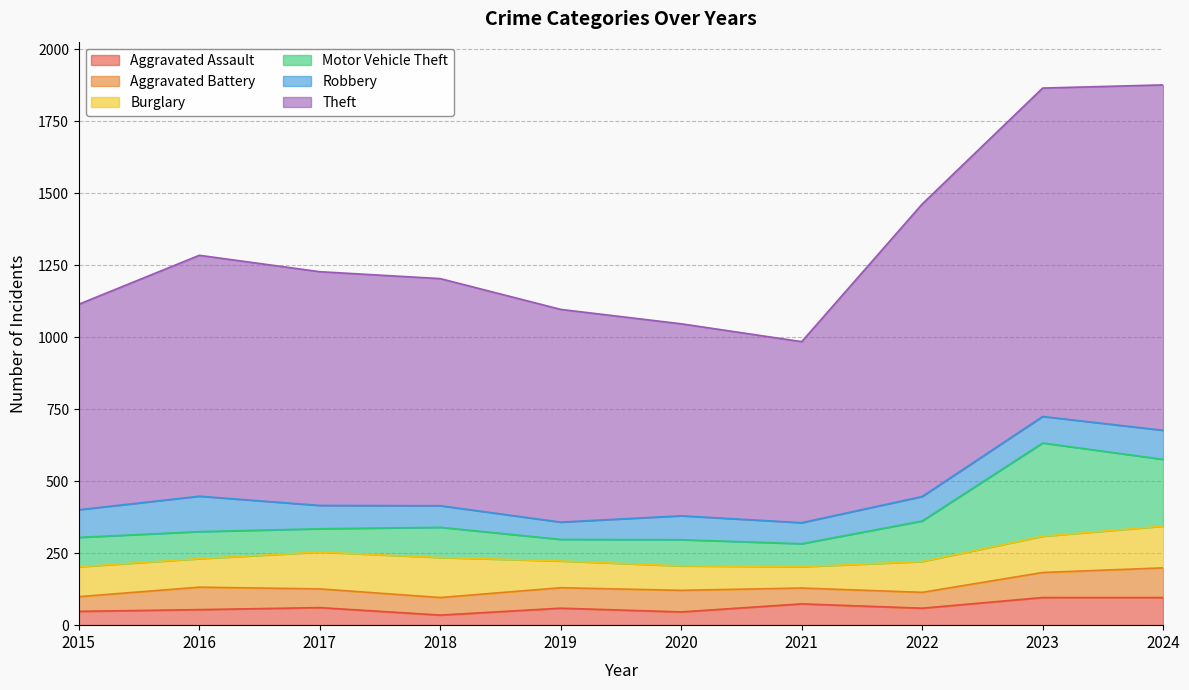

What is the spread (max minus min) of values at 2023?

1054